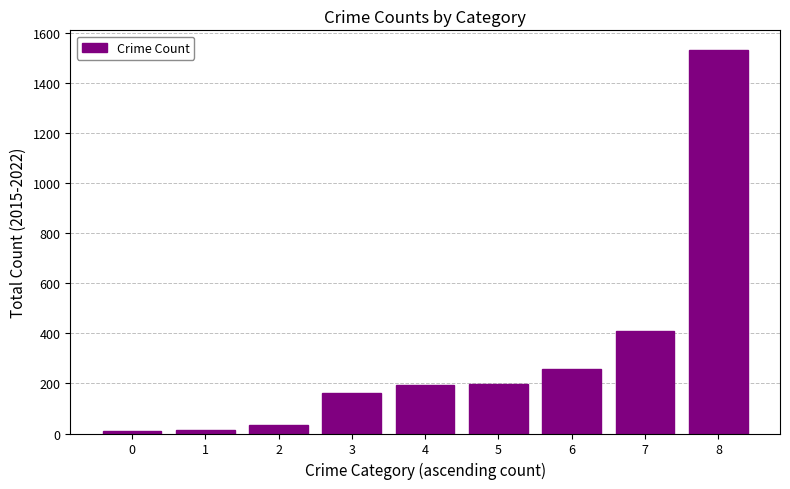

What is the sum of all values?

2812